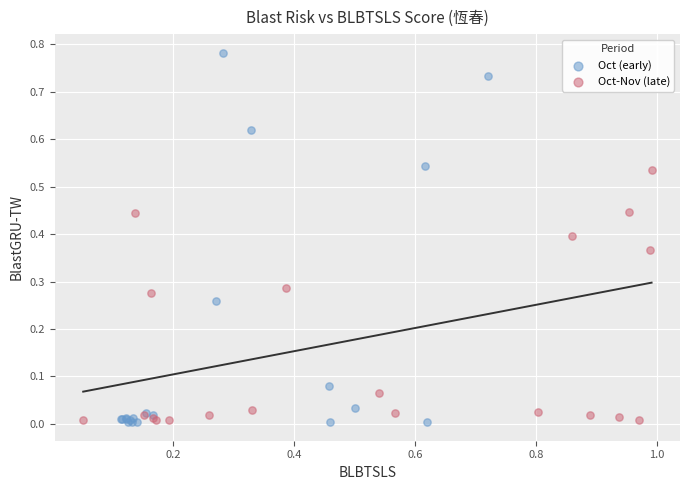

Which series has the widest spread of Y values?

Oct (early)